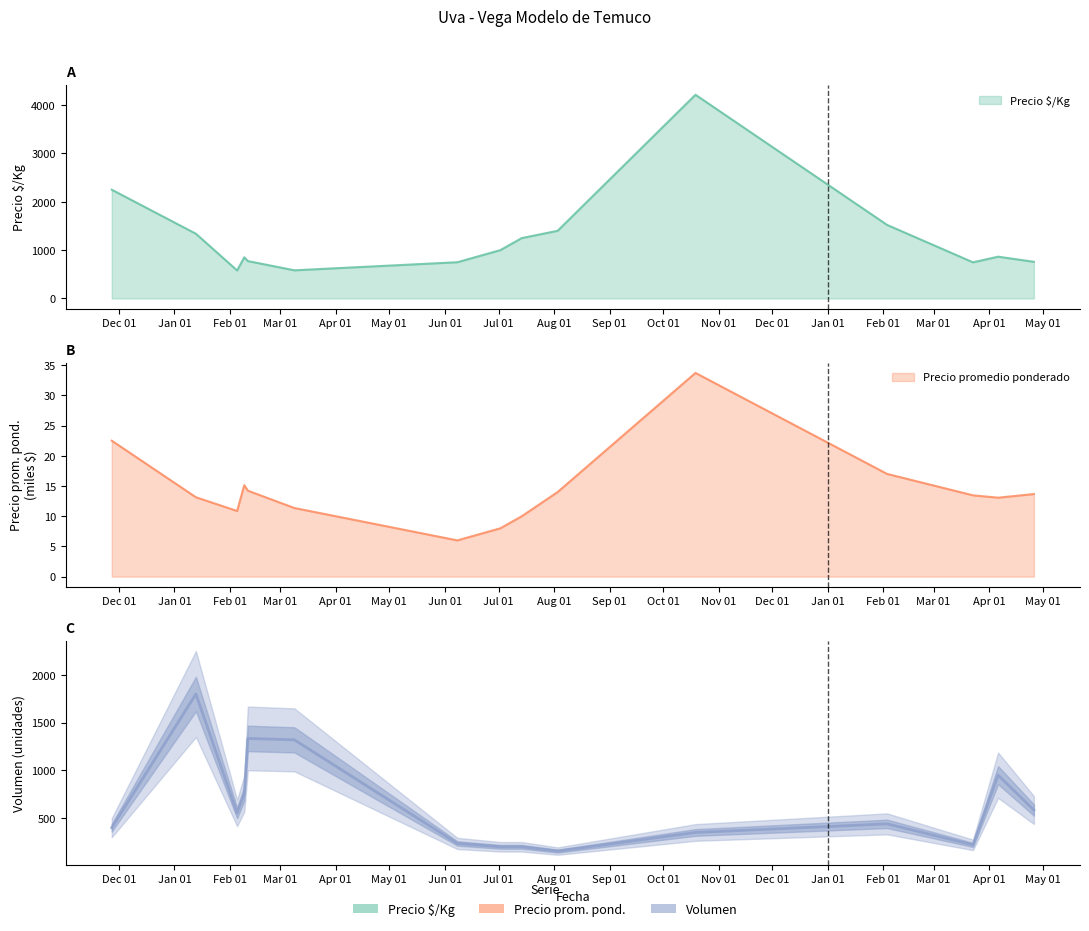

What is the average value?

633